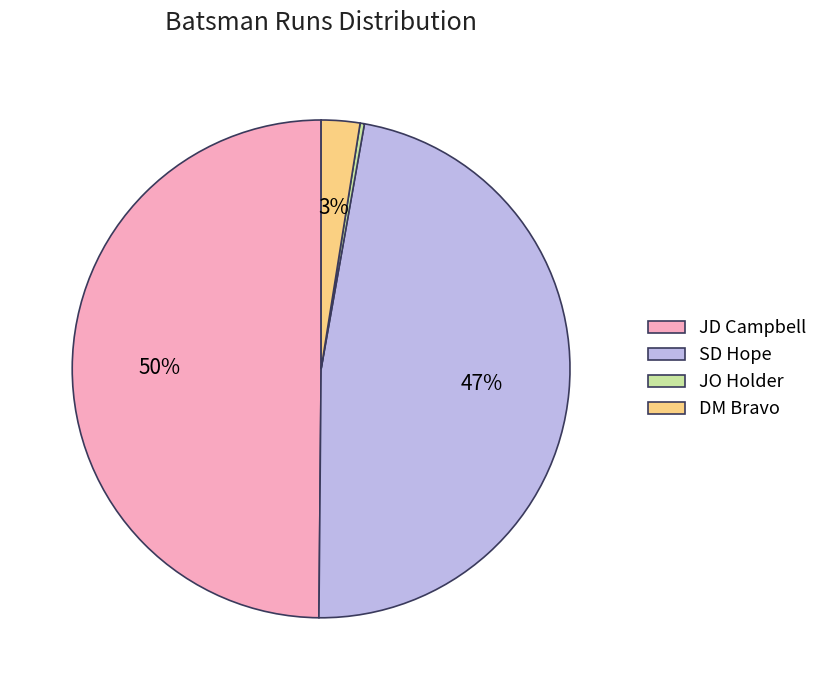

To the nearest percent, what is the combined percentage of DM Bravo and JO Holder?

3%